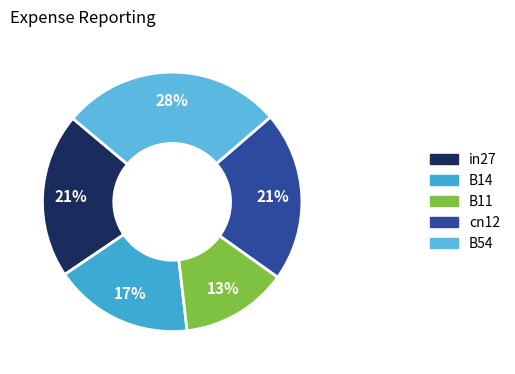

What is the smallest slice in the pie chart?

B11